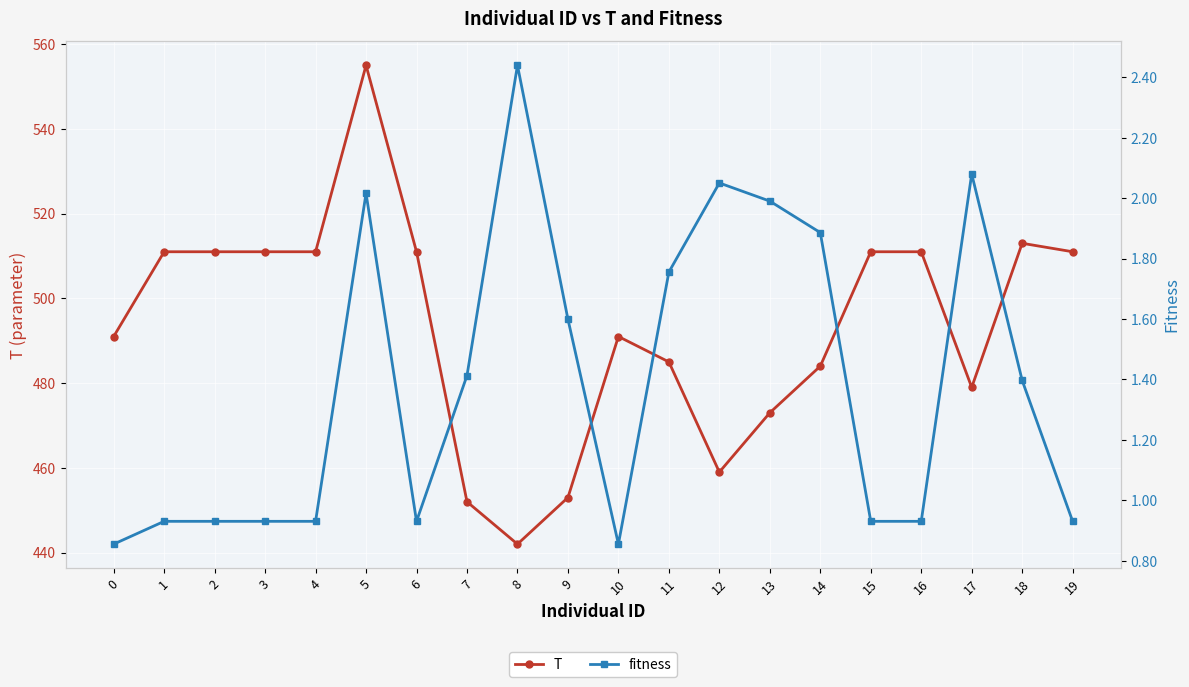

How many data points in T are above 511?

2